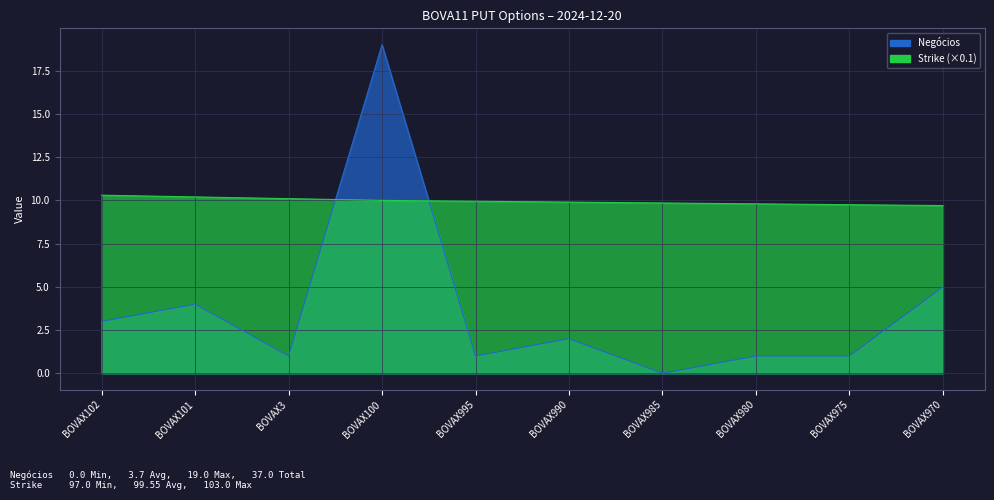

How many interior local valleys does the Negócios series have?

3